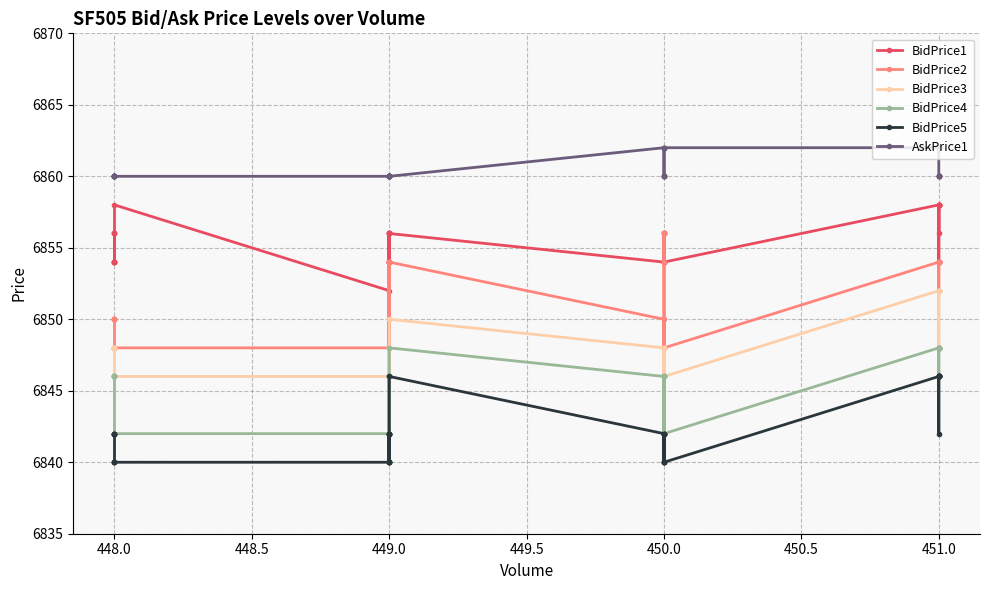

What are all the series names shown in the legend?

BidPrice1, BidPrice2, BidPrice3, BidPrice4, BidPrice5, AskPrice1